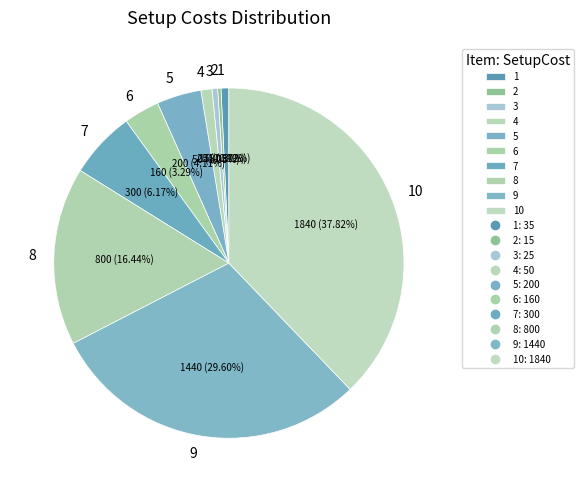

Which category has the biggest portion of the pie?

10